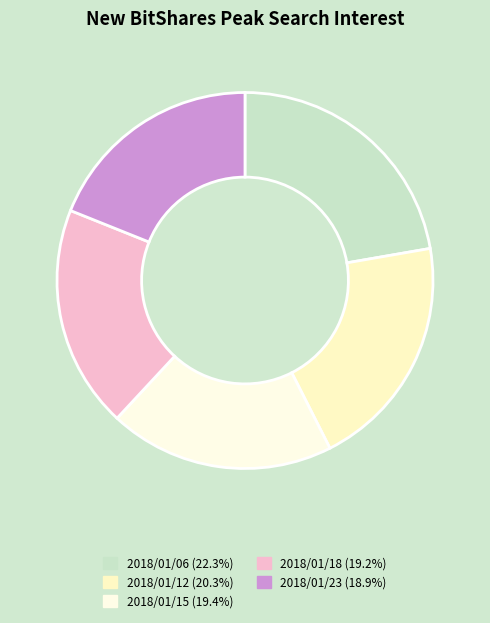

How many slices are in this pie chart?

5